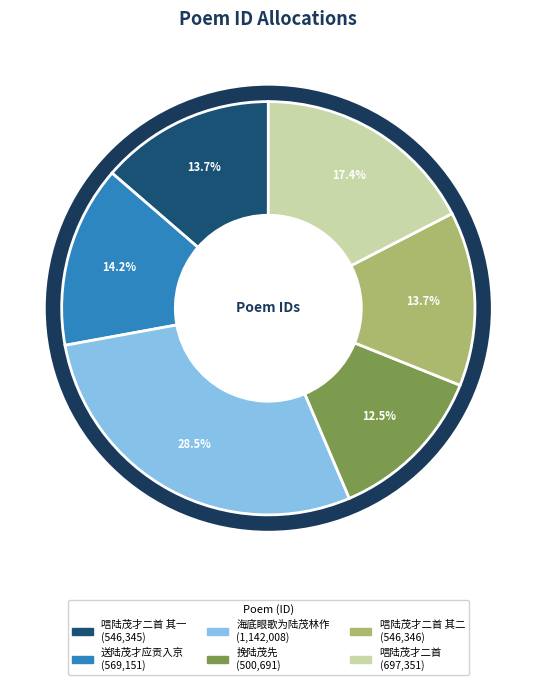

Count the number of slices in the pie.

6